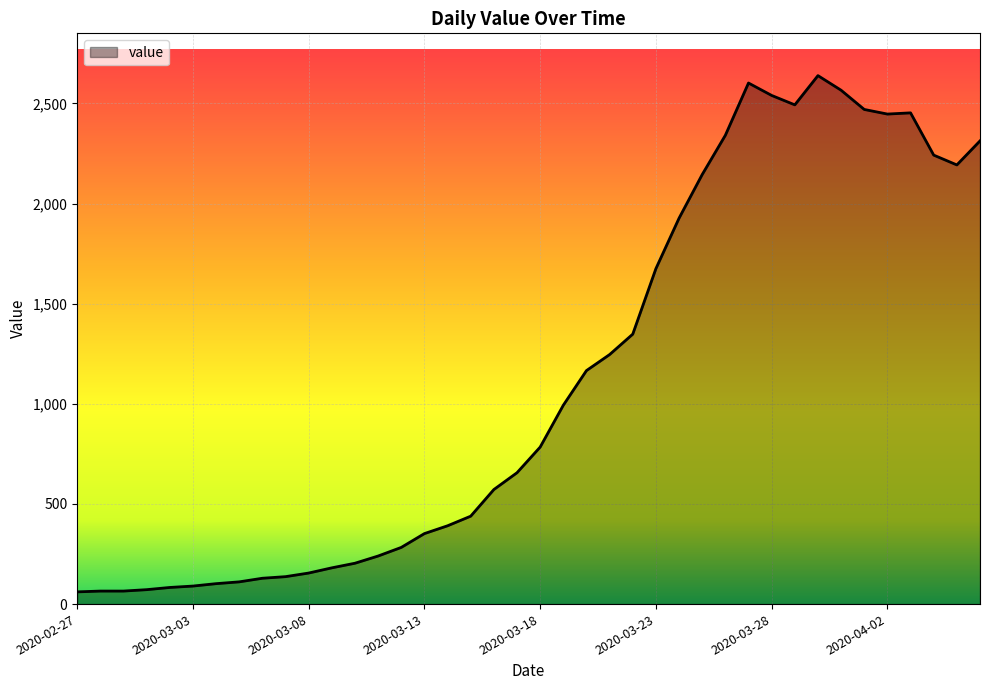

What is the greatest value displayed?

2639